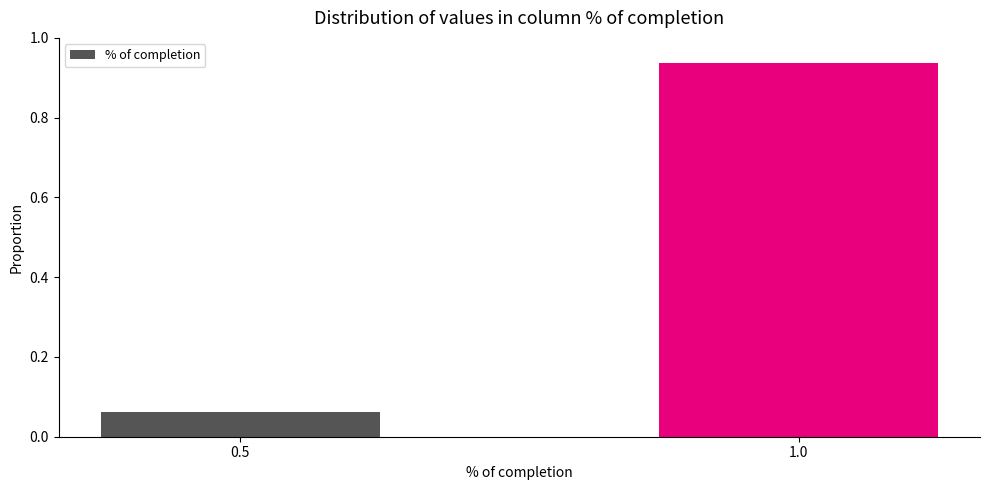

At which label is the value closest to 0?

0.5